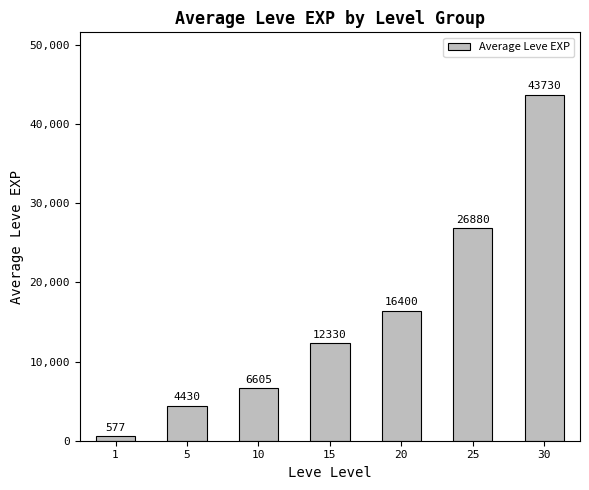

What is the approximate value at 1, to the nearest 10?

580